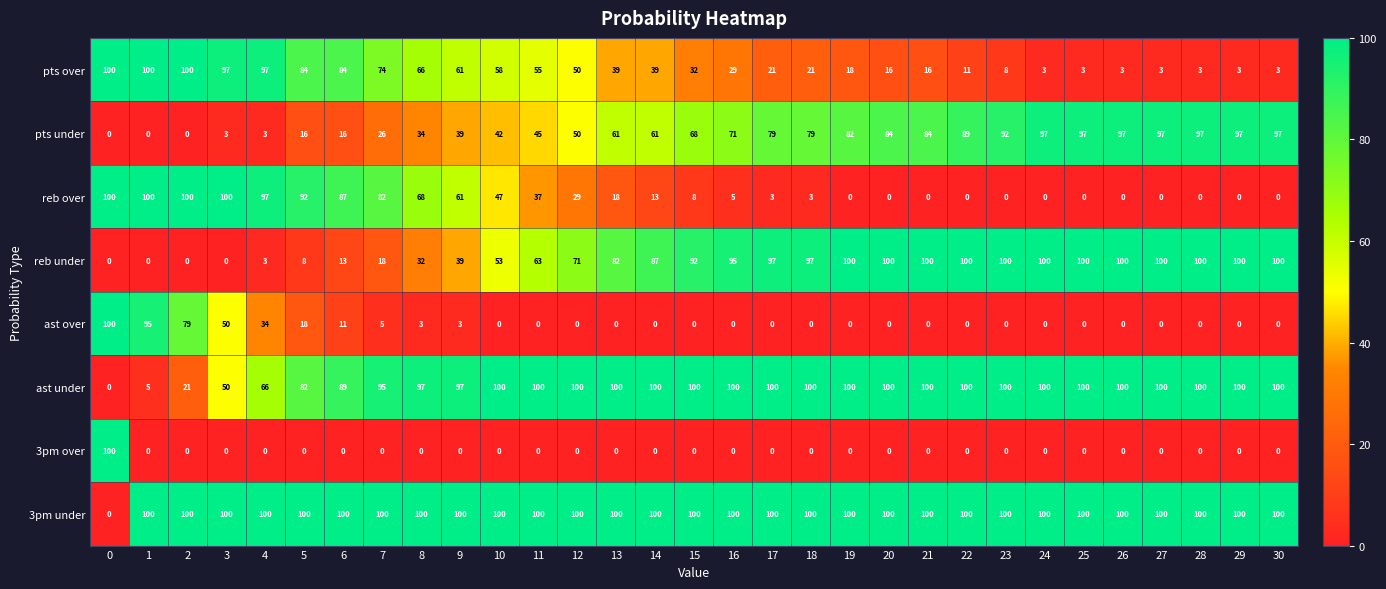

Rank the series at 5 from highest to lowest value.

3pm under, reb over, pts over, ast under, ast over, pts under, reb under, 3pm over